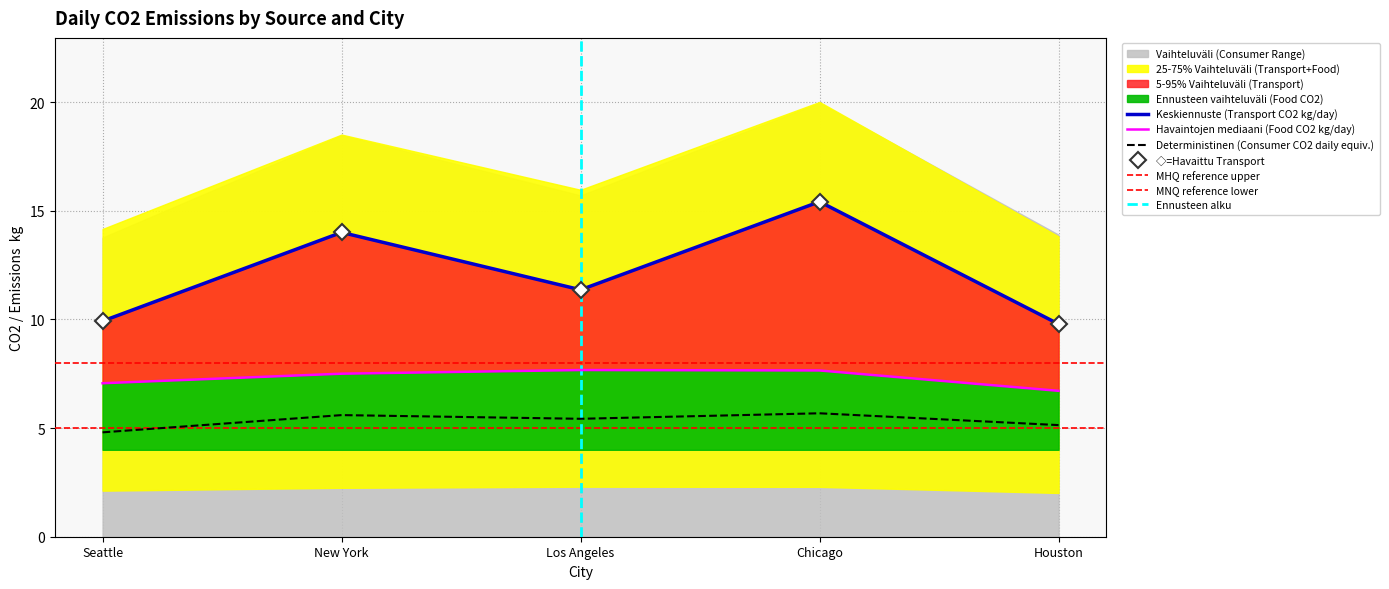

At which category does the chart reach its peak across all series?

Chicago